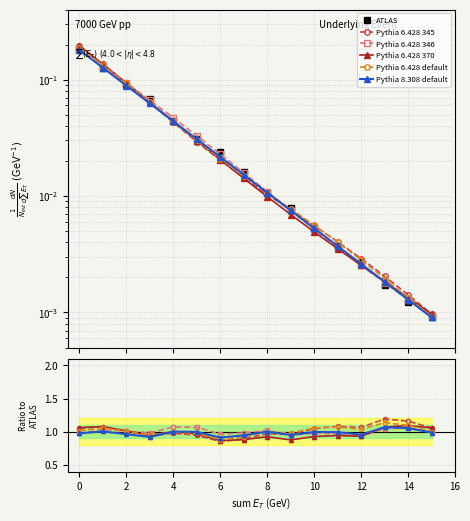

The Pythia 8.308 default series shows 1.6 at 10. True or false?

False